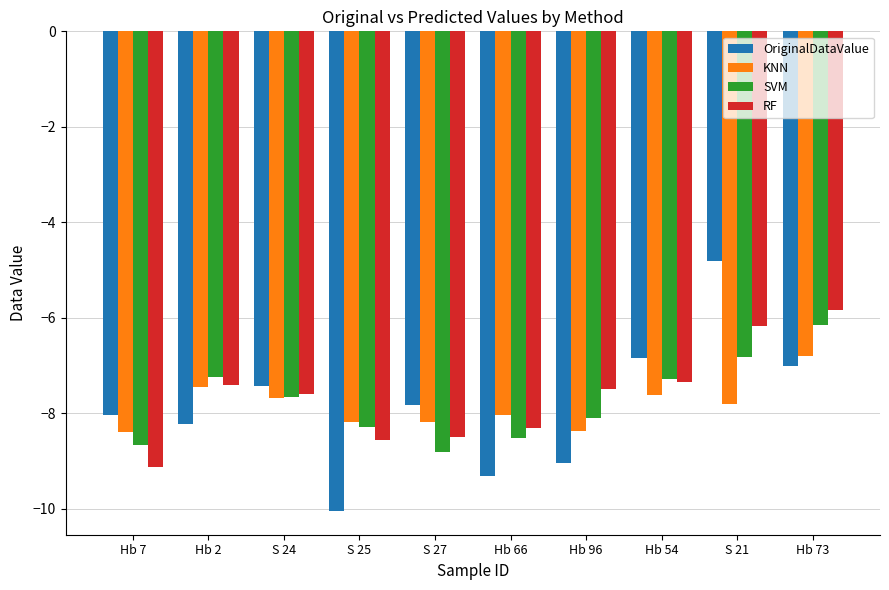

What is the total value across all series at Hb 96?

-33.0